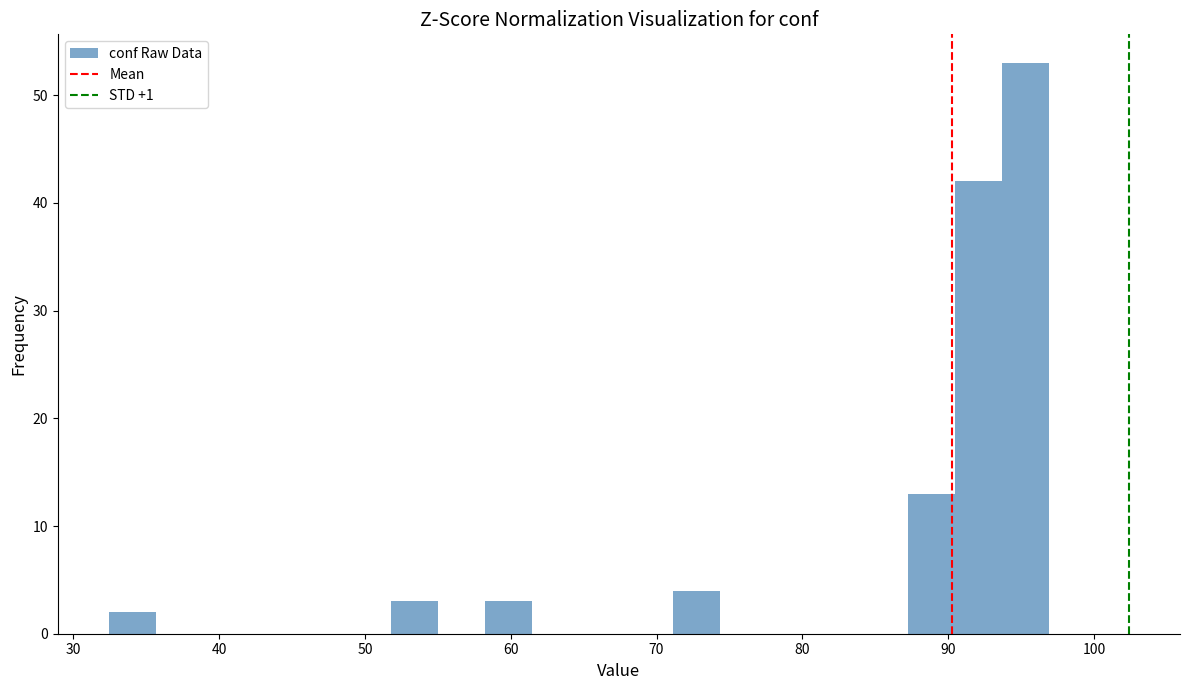

Read against the x-axis, roughly where is the centre of the tallest bar?

95